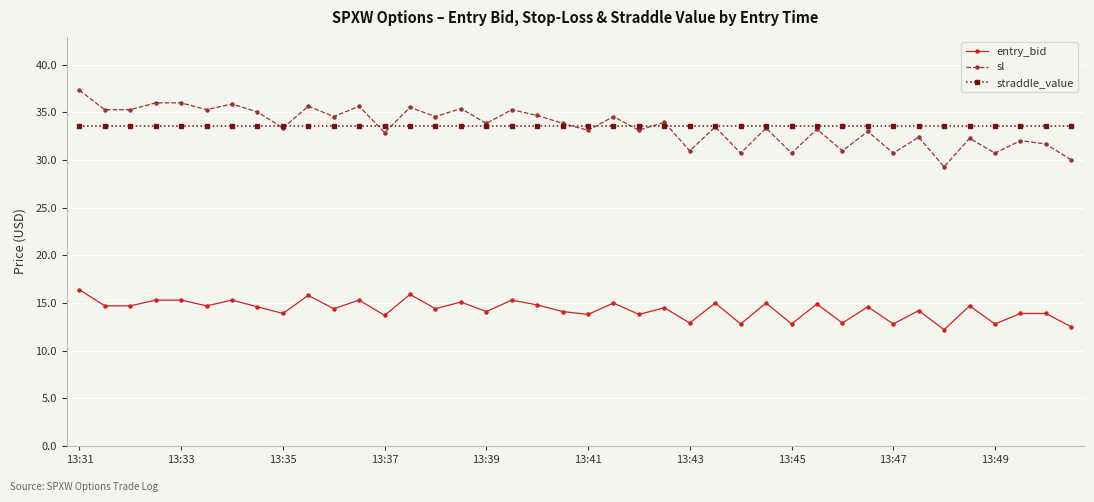

What is the maximum value for sl?

37.3